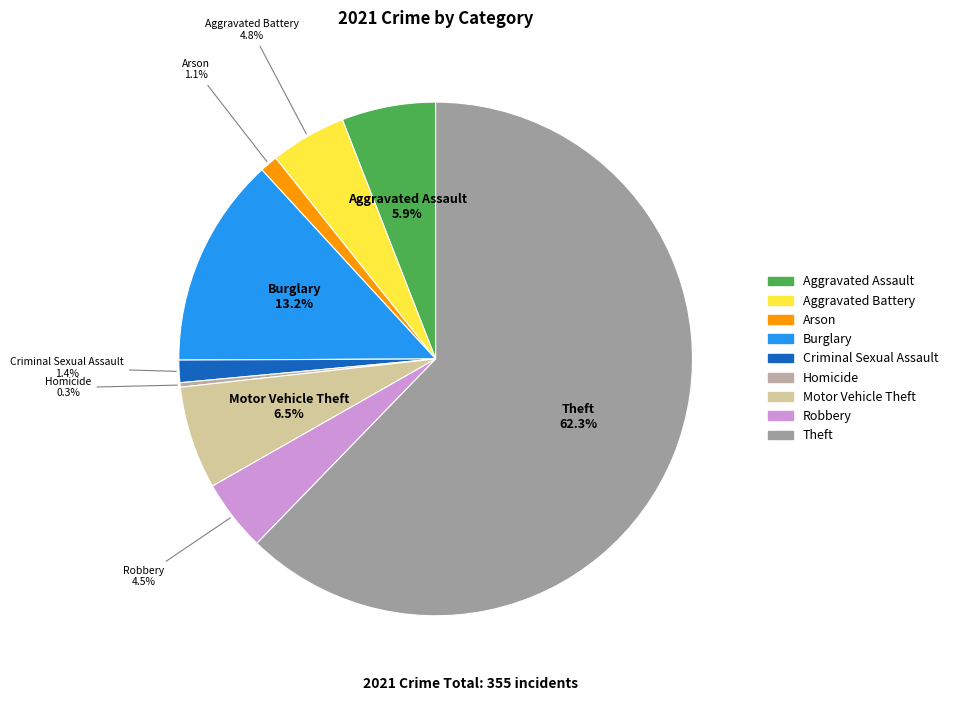

To the nearest percent, what is the average slice percentage?

11%